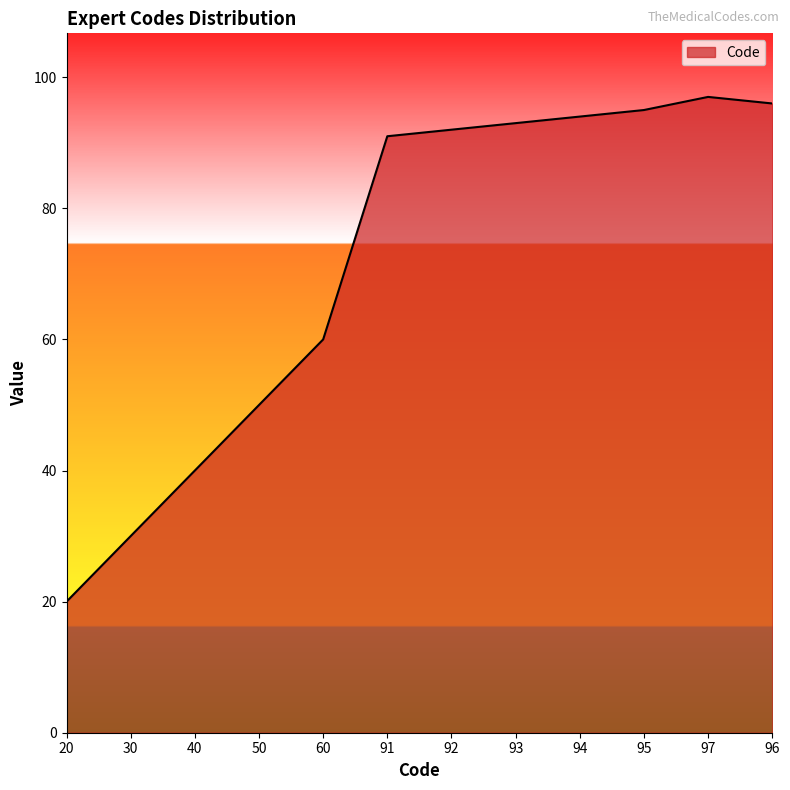

Approximately how many times larger is the value at 20 compared to 92?

0.2